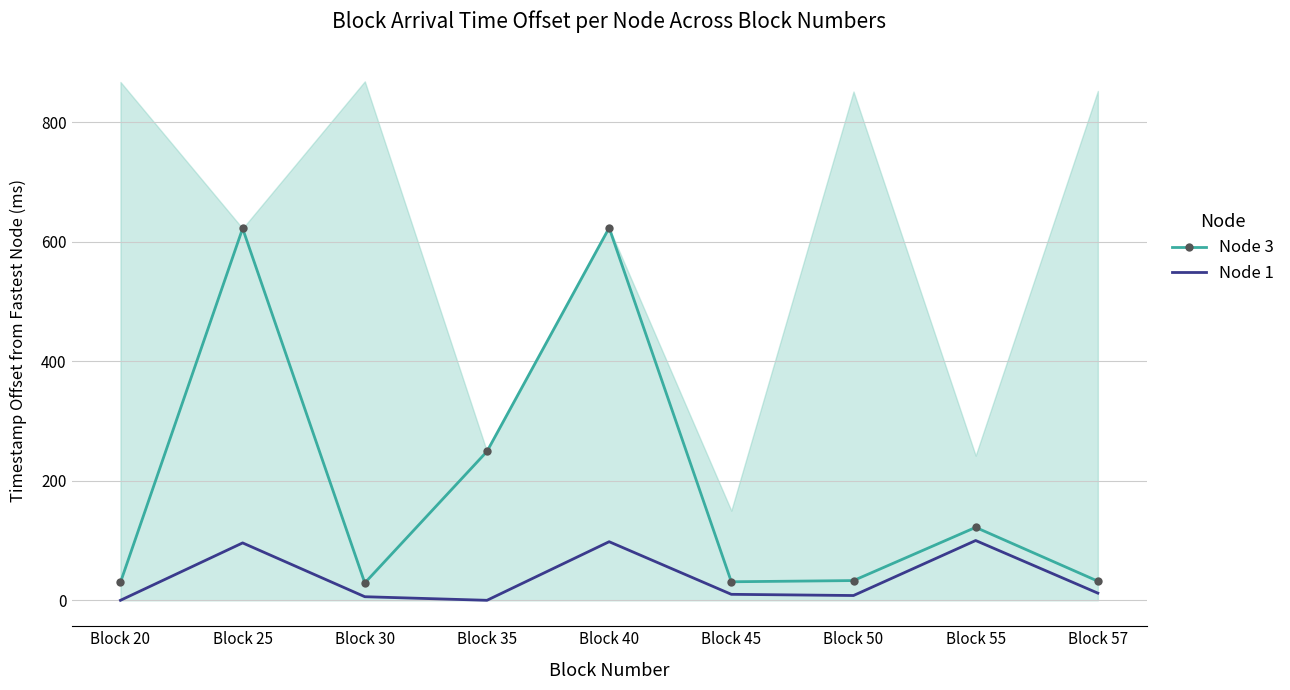

At which category does Node 3 reach its first local peak?

Block 25